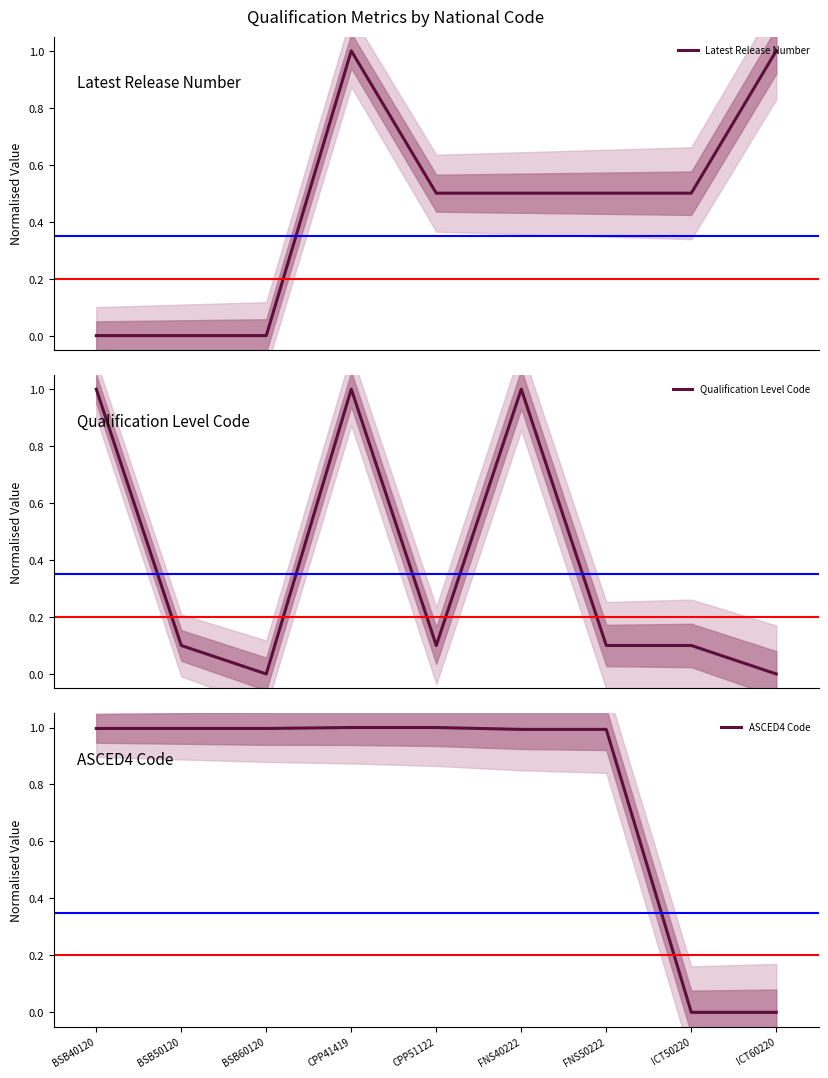

Reading right to left, transcribe all the data shown in this chart.

Latest Release Number: ICT60220=1.0	ICT50220=0.5	FNS50222=0.5	FNS40222=0.5	CPP51122=0.5	CPP41419=1.0	BSB60120=0.0	BSB50120=0.0	BSB40120=0.0
Qualification Level Code: ICT60220=0.0	ICT50220=0.1	FNS50222=0.1	FNS40222=1.0	CPP51122=0.1	CPP41419=1.0	BSB60120=0.0	BSB50120=0.1	BSB40120=1.0
ASCED4 Code: ICT60220=0.0	ICT50220=0.0	FNS50222=1.0	FNS40222=1.0	CPP51122=1.0	CPP41419=1.0	BSB60120=1.0	BSB50120=1.0	BSB40120=1.0